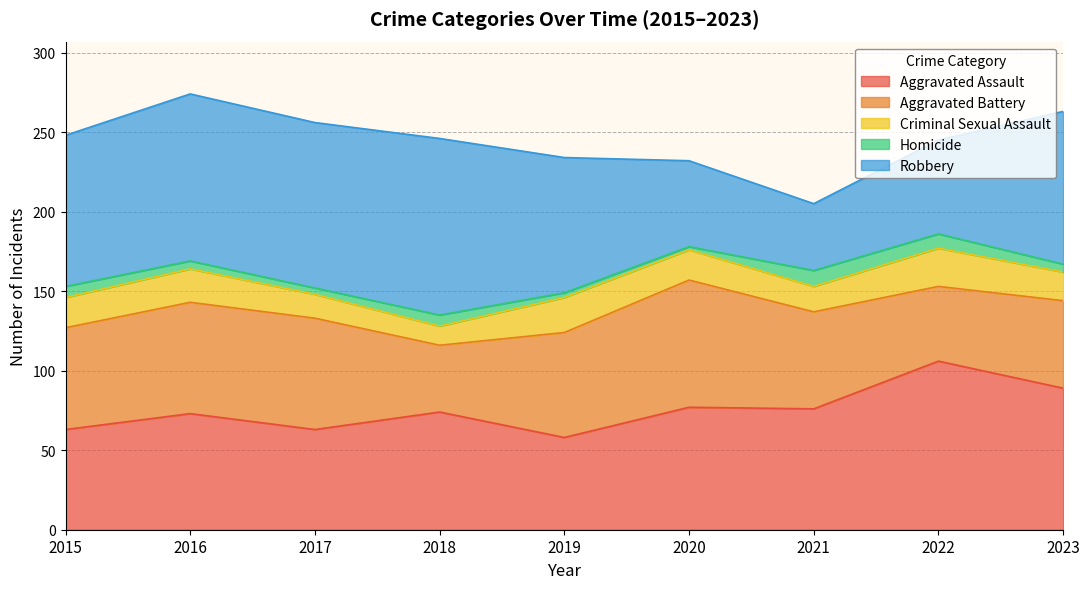

What are all the series names shown in the legend?

Aggravated Assault, Aggravated Battery, Criminal Sexual Assault, Homicide, Robbery